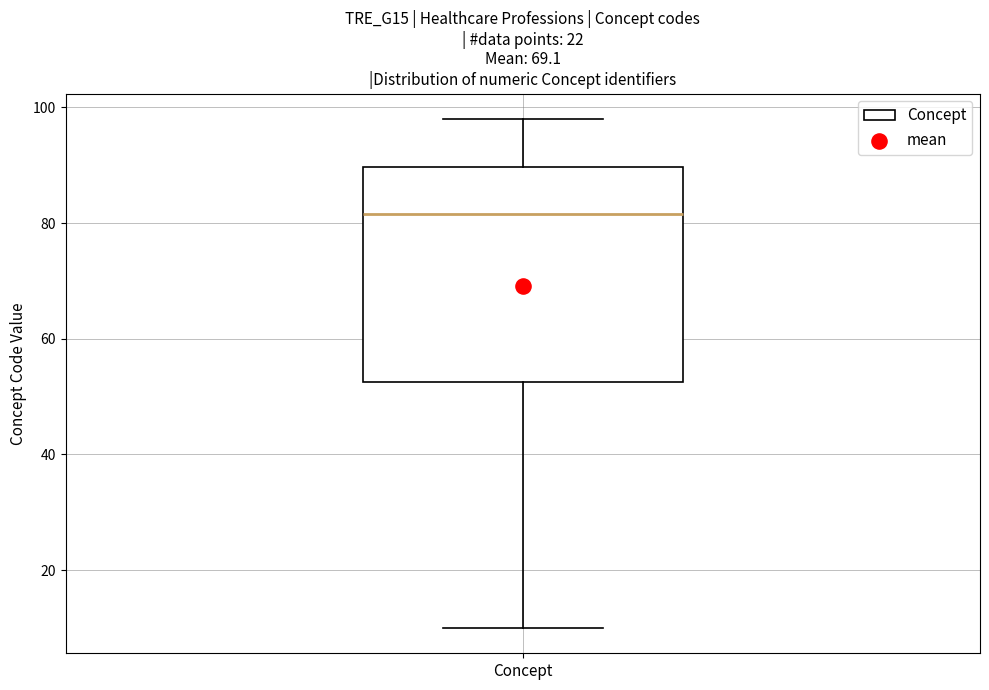

Transcribe this box plot: give where the median line is, the range the box spans, and where the two whiskers end, as read against the y-axis. The values are not printed on the chart, so give them approximately, as read against the axis.

median 82, box 52 to 90, whiskers 10 to 98